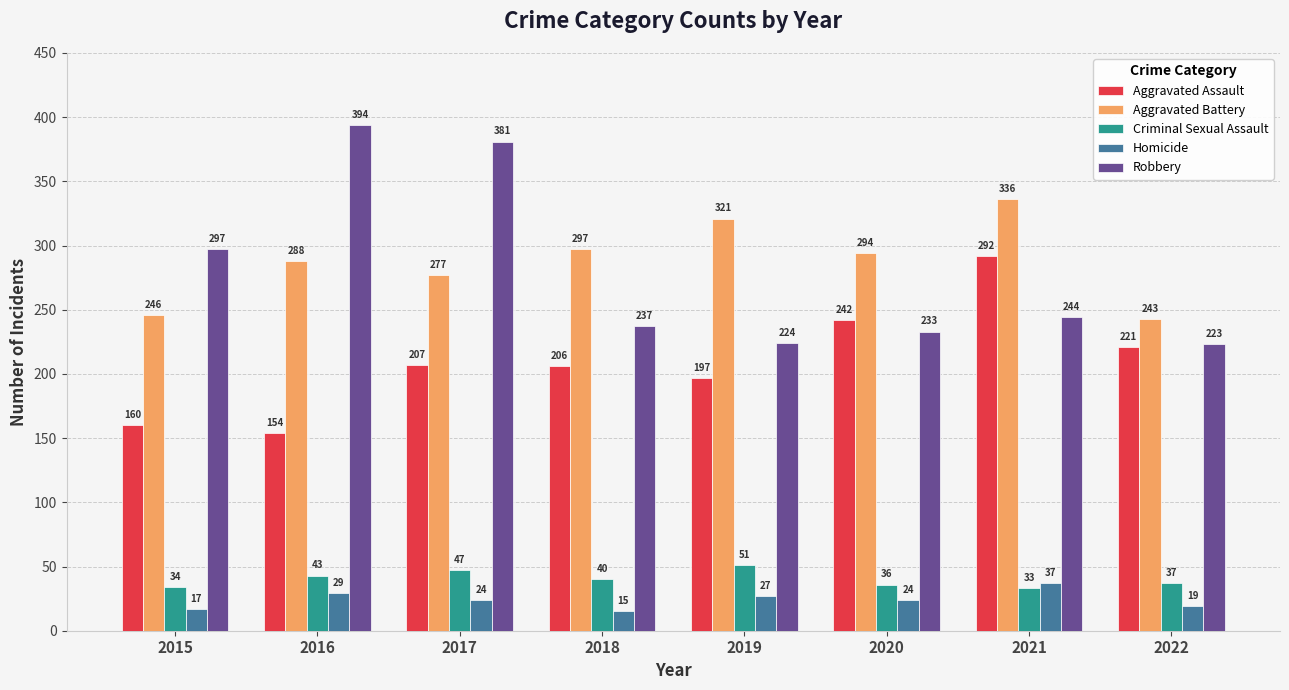

Where does the Aggravated Battery series first go above 294?

2018